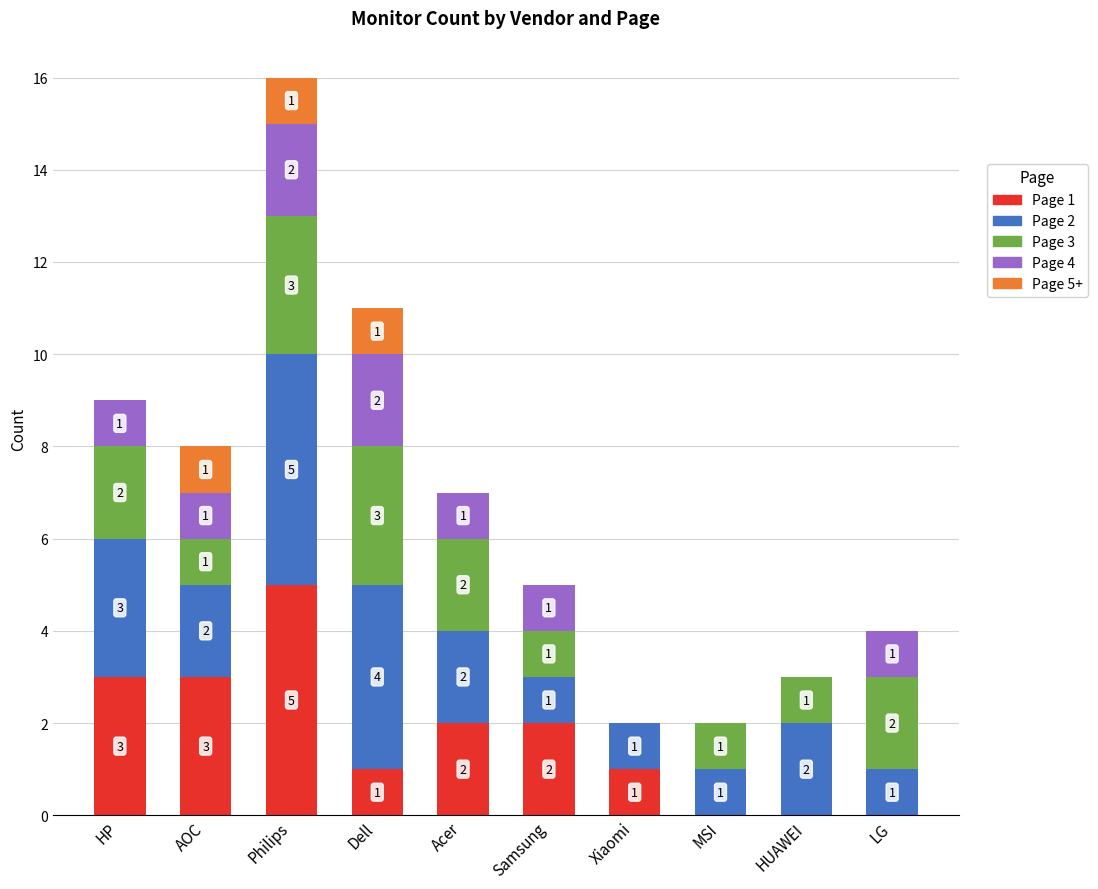

True or false: Page 1 has a value of 3 at Acer.

False